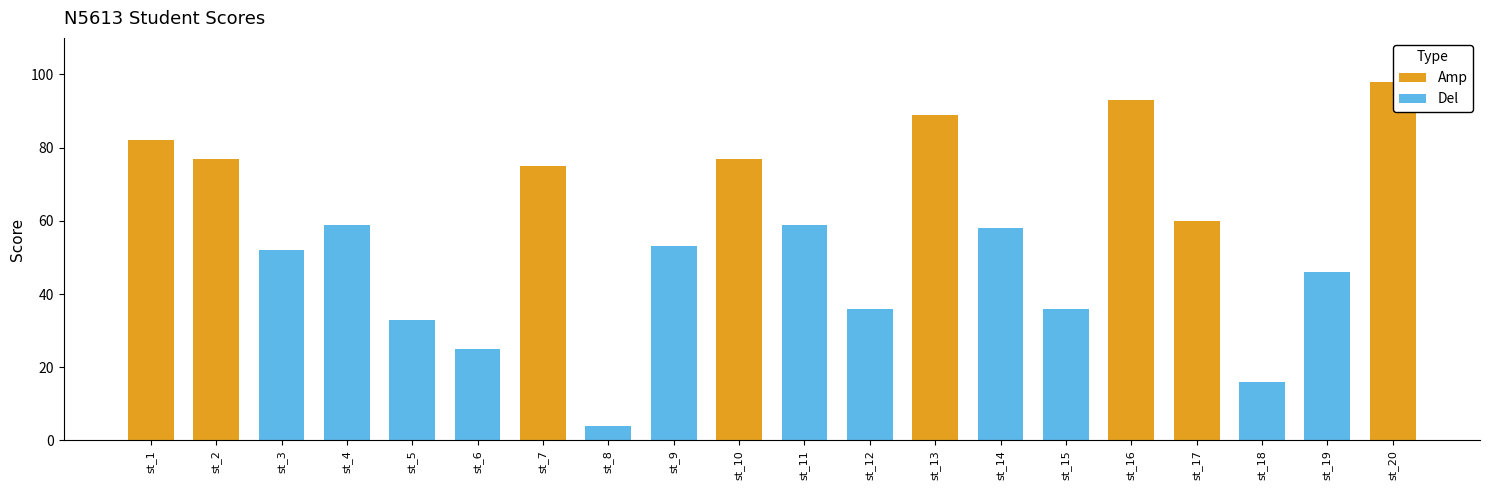

Reading right to left, list all the values displayed in this chart.

98	46	16	60	93	36	58	89	36	59	77	53	4	75	25	33	59	52	77	82